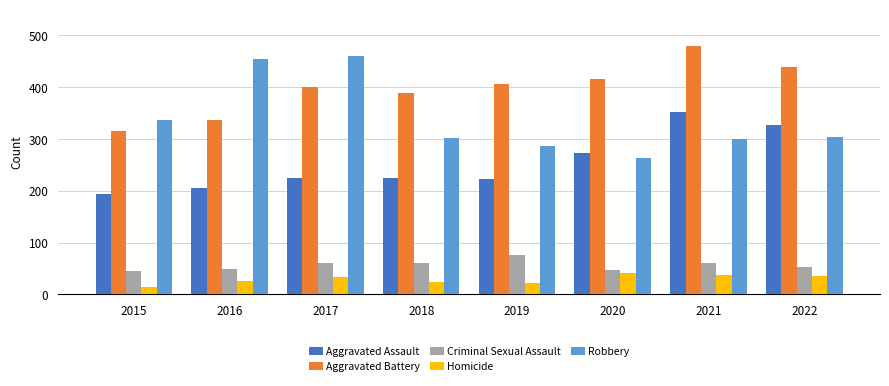

Between 2016 and 2019, which series saw the biggest shift?

Robbery